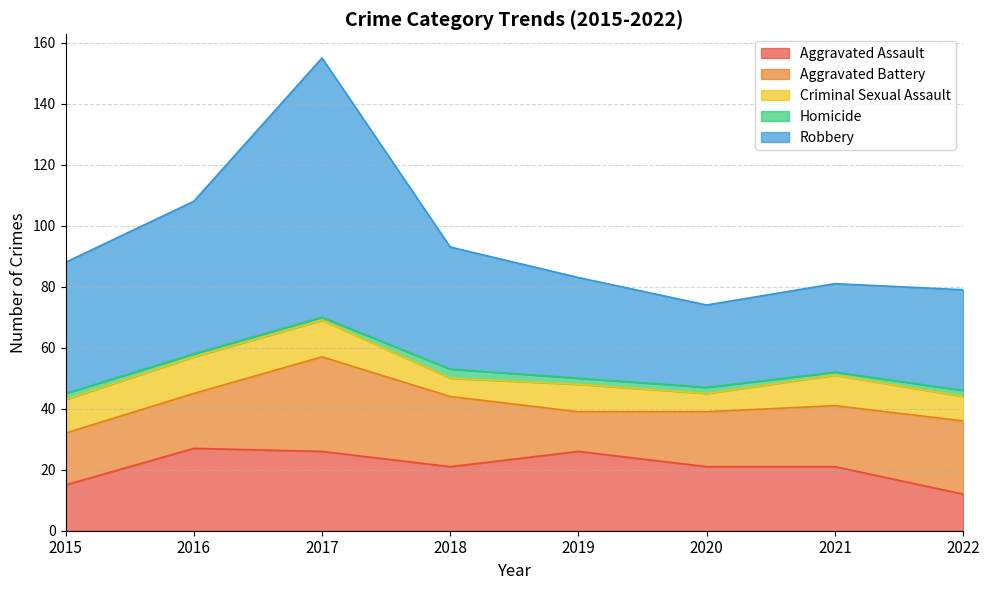

At which label is Homicide closest to 2?

2015